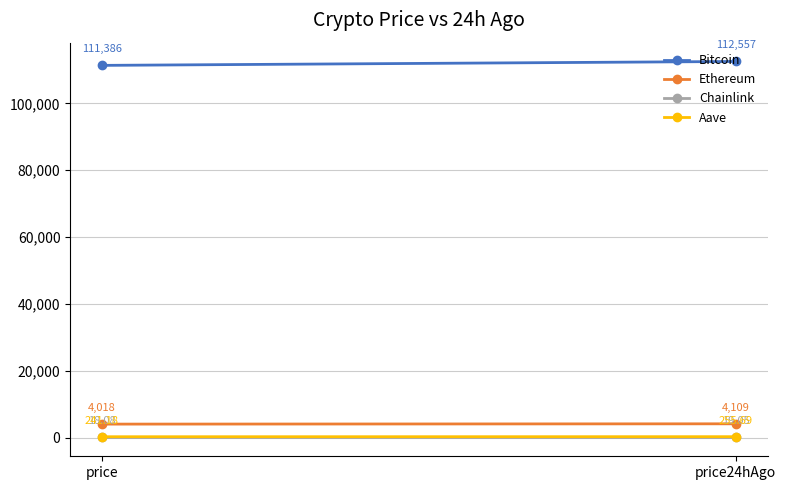

What is the spread (max minus min) of values at price24hAgo?

112537.9